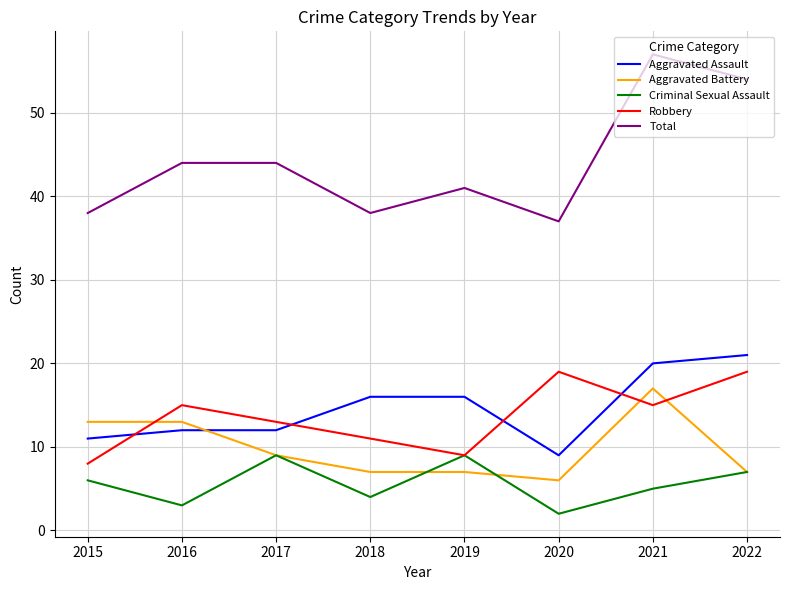

Which category has the lowest value in the Aggravated Battery series?

2020